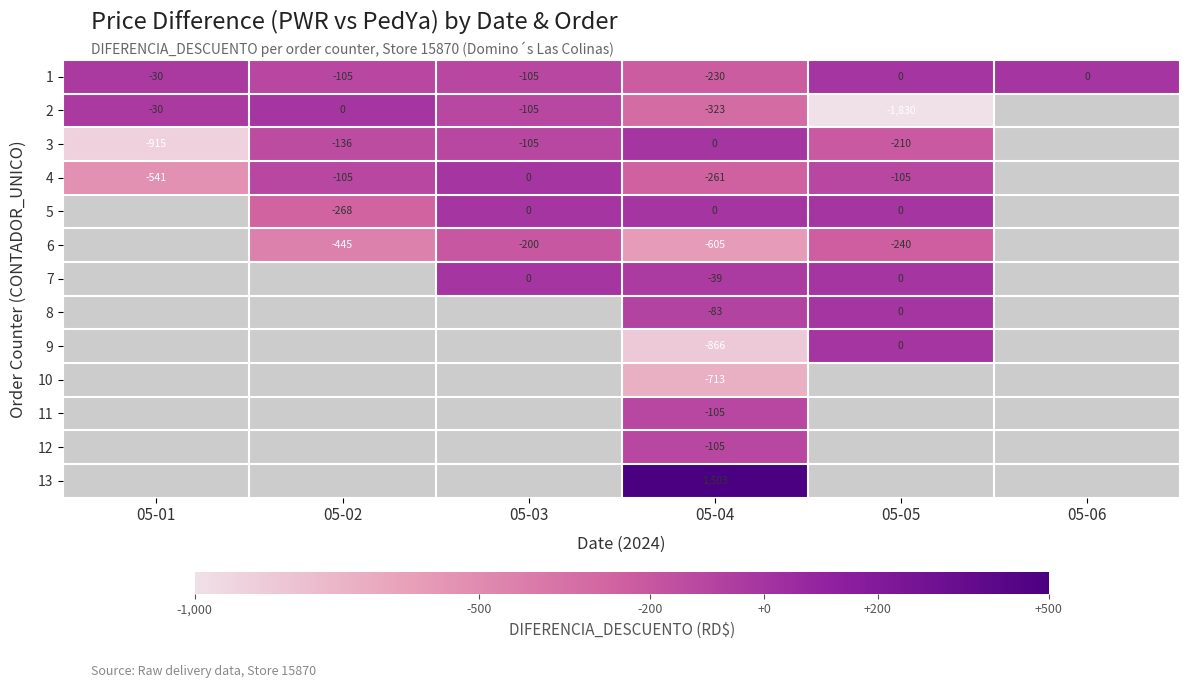

What is the maximum value shown in the chart?

1503.0